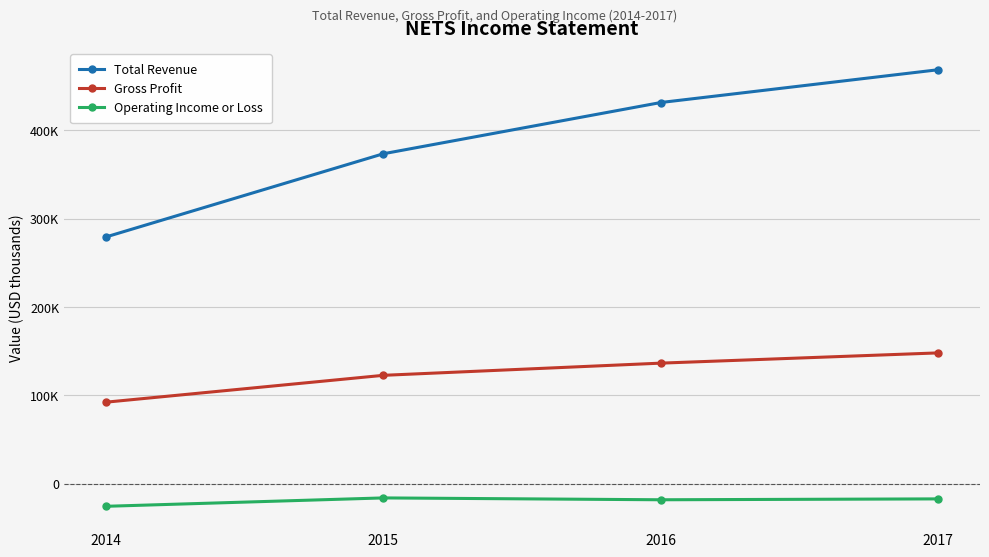

Does the chart have visible grid lines?

Yes